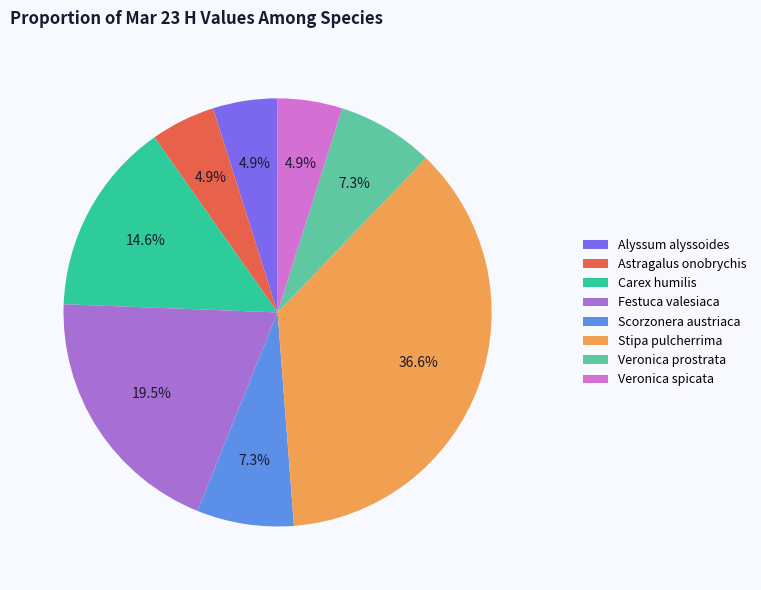

How many segments does this pie chart have?

8